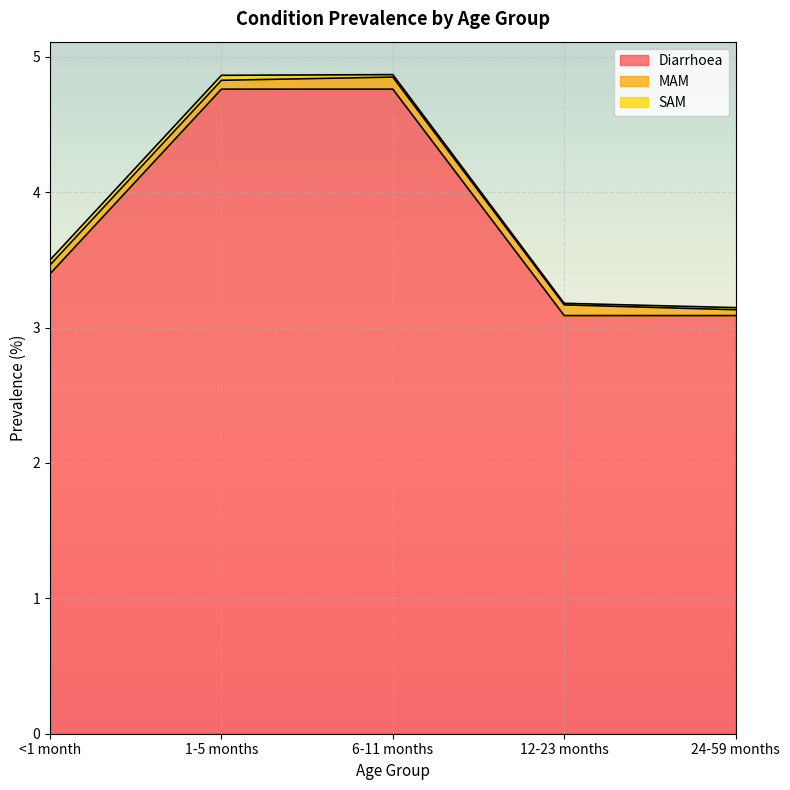

Which has a higher value, 12-23 months or 1-5 months?

1-5 months